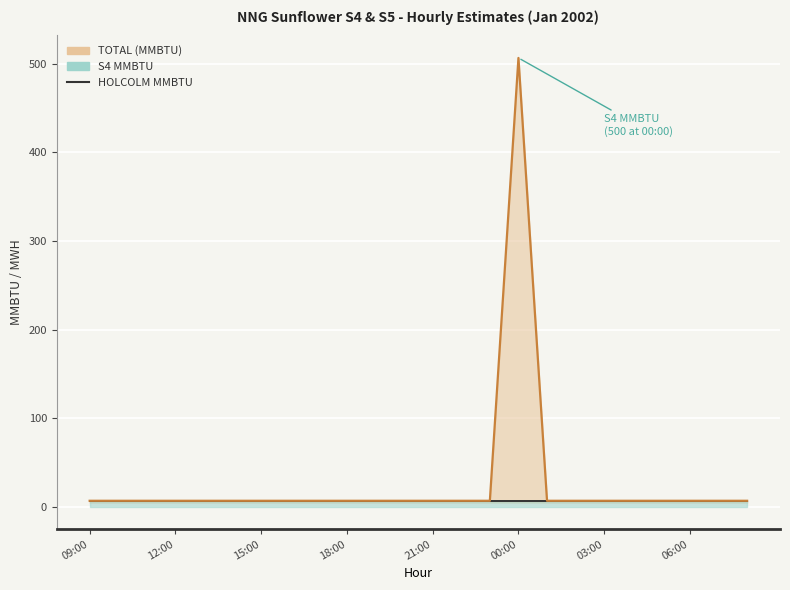

Is the value of HOLCOLM MMBTU at 10:00 greater than the value of TOTAL (MMBTU) at 01:00?

No